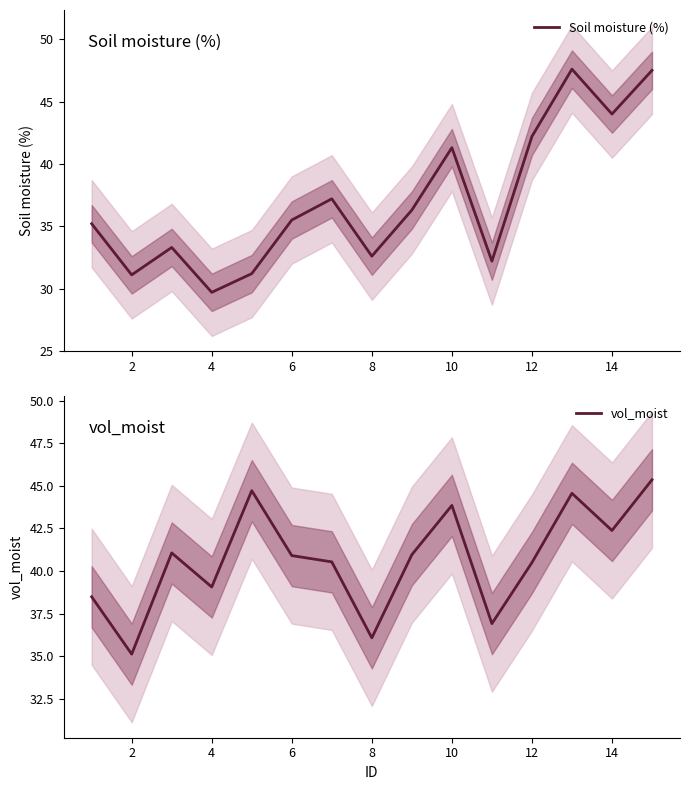

Reading left to right, extract all data points from this chart.

Soil moisture (%): 35.2	31.1	33.3	29.7	31.2	35.5	37.2	32.6	36.3	41.3	32.2	42.2	47.6	44.0	47.5
vol_moist: 38.5	35.1	41.1	39.1	44.7	40.9	40.5	36.1	41.0	43.9	36.9	40.5	44.6	42.4	45.4